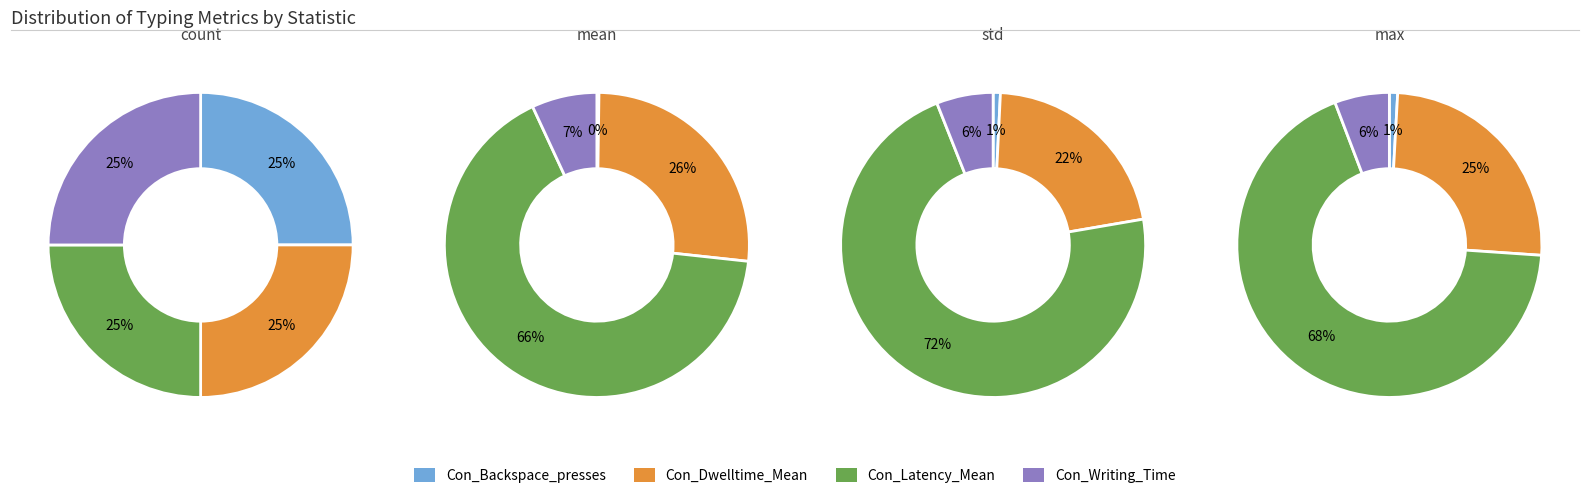

Which series has the widest spread of values?

Con_Latency_Mean